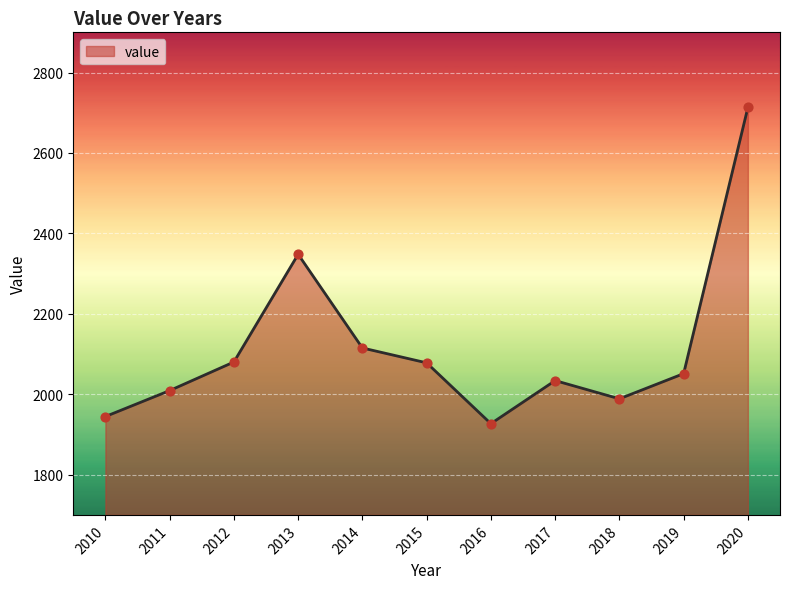

What is the ratio of the value at 2011 to the value at 2016?

1.0